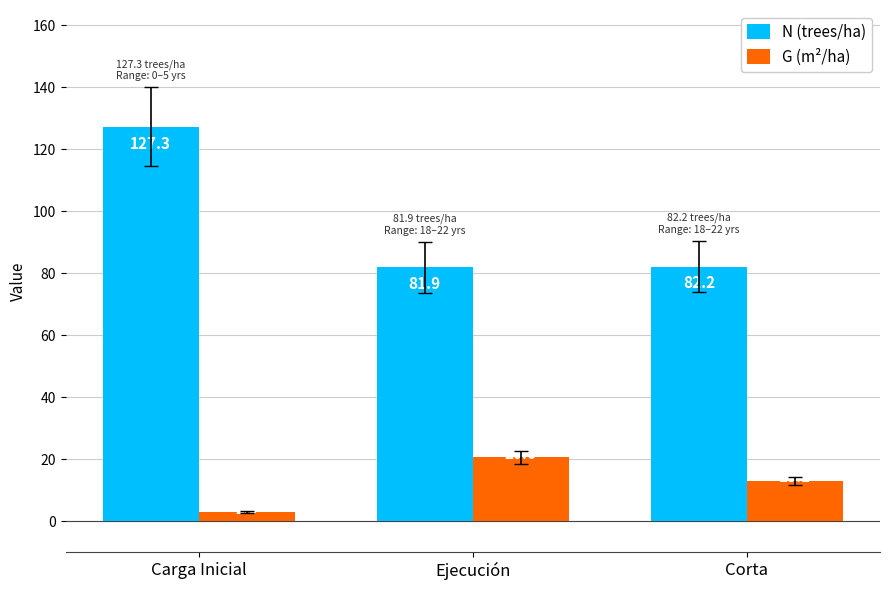

Reading left to right, list all the values displayed in this chart.

N (trees/ha): Carga Inicial=127.3	Ejecución=81.9	Corta=82.2
G (m²/ha): Carga Inicial=2.9	Ejecución=20.6	Corta=13.1